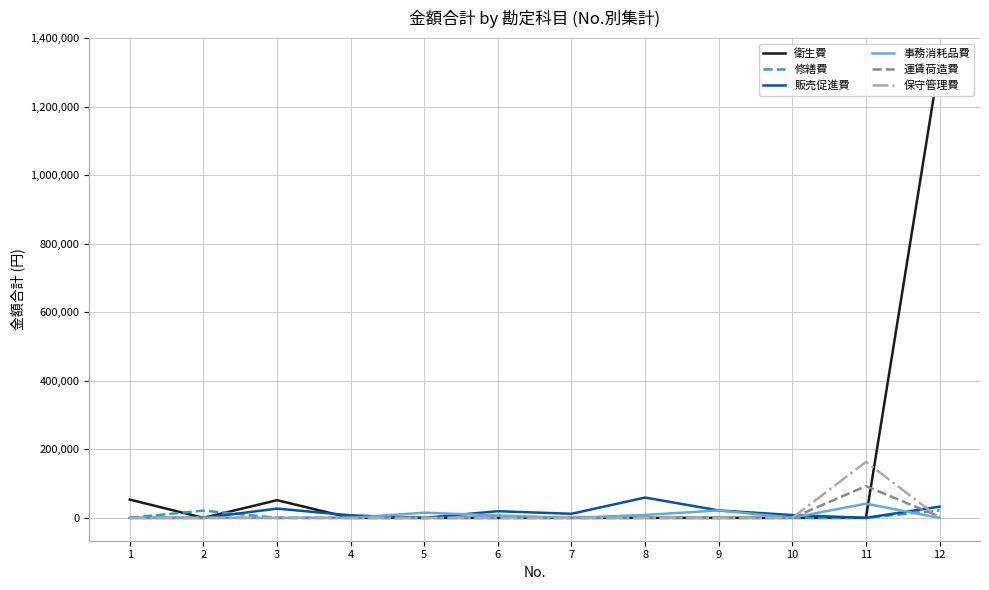

What is the difference between the maximum and minimum values in the 保守管理費 series?

163296